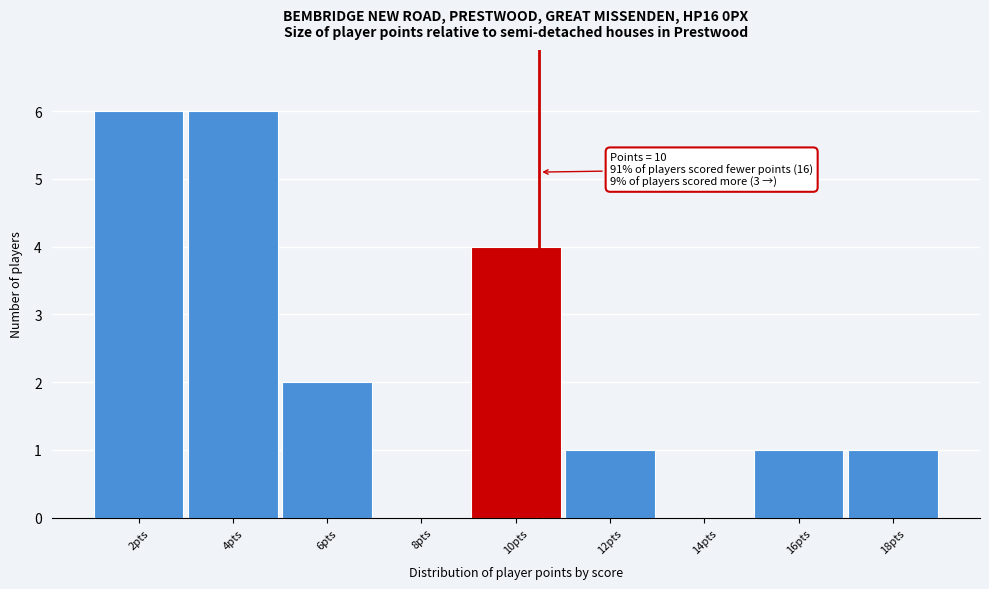

Reading right to left, transcribe all the data shown in this chart.

18pts=1	16pts=1	14pts=0	12pts=1	10pts=4	8pts=0	6pts=2	4pts=6	2pts=6